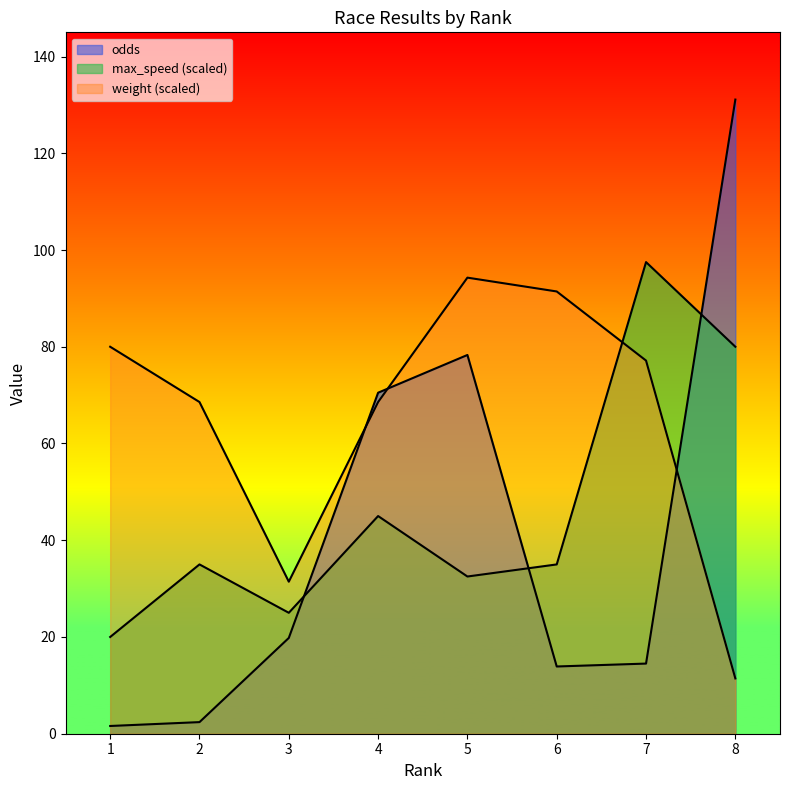

True or false: odds has a value of 53.2 at 5.

False